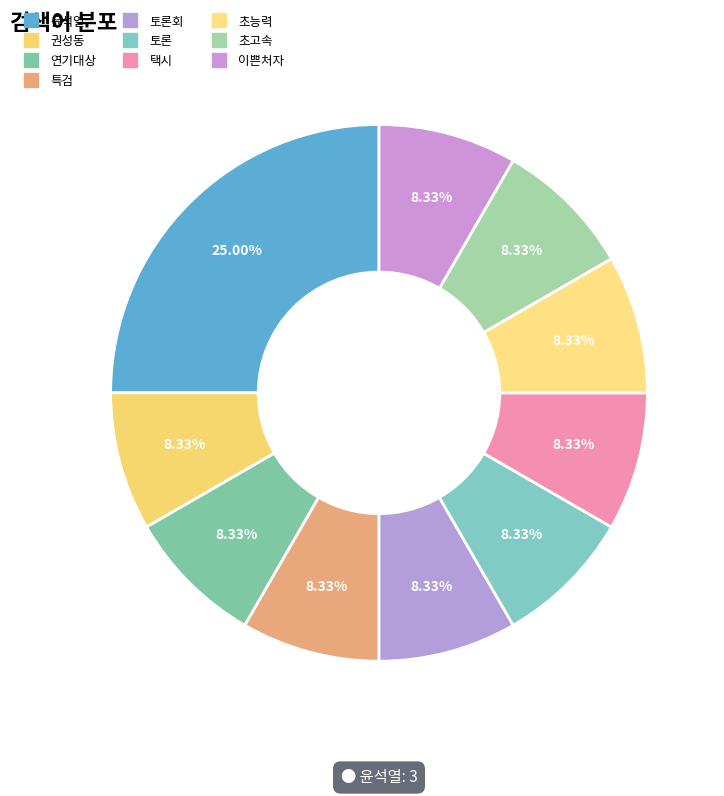

Count the number of slices in the pie.

10